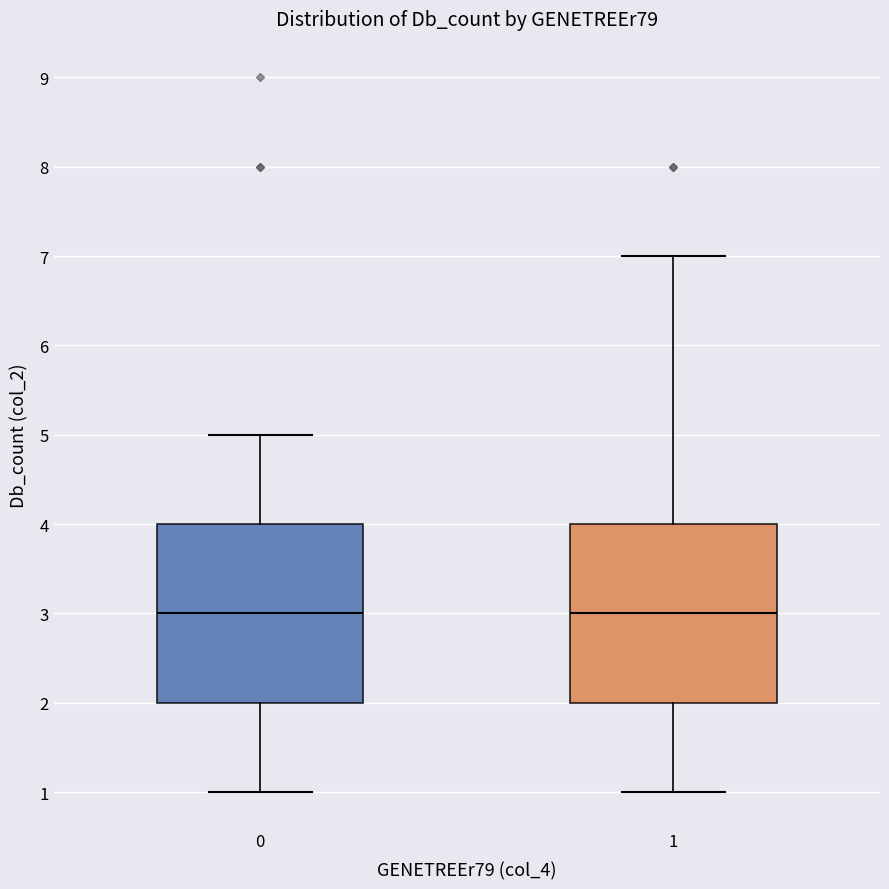

Where does the lower whisker of the box at x = 0 end on the y-axis? The values are not printed on the chart, so give them approximately, as read against the axis.

1